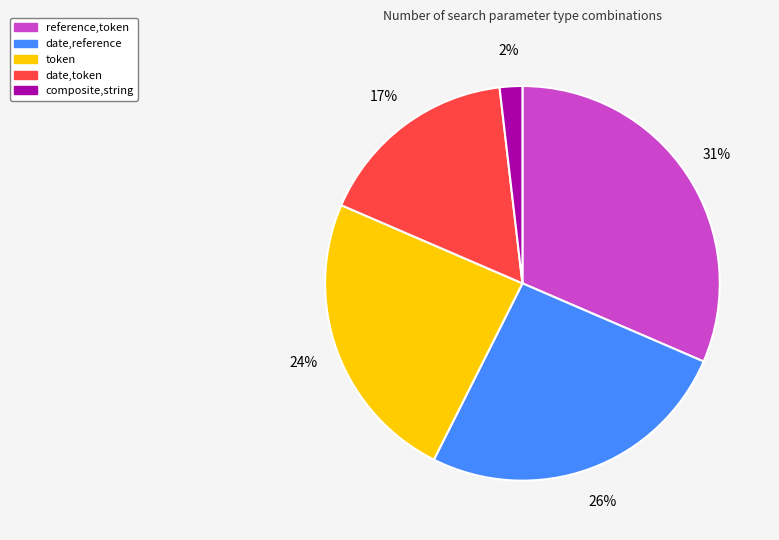

Is date,token the majority of the pie?

No